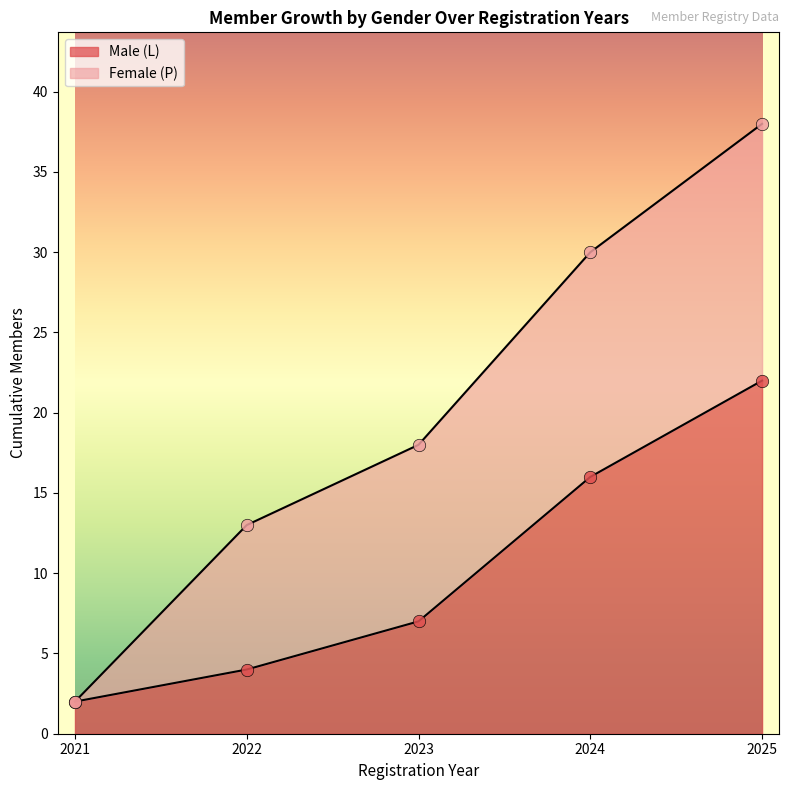

Rank the categories by Male (L) value from highest to lowest.

2025, 2024, 2023, 2022, 2021